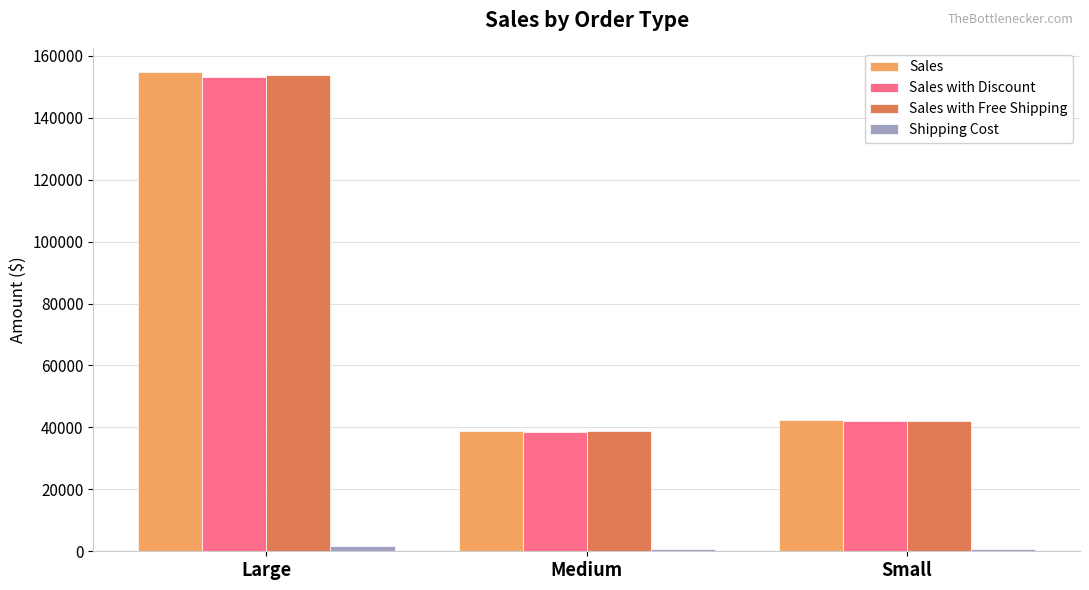

Rank the categories by Sales with Discount value from lowest to highest.

Medium, Small, Large